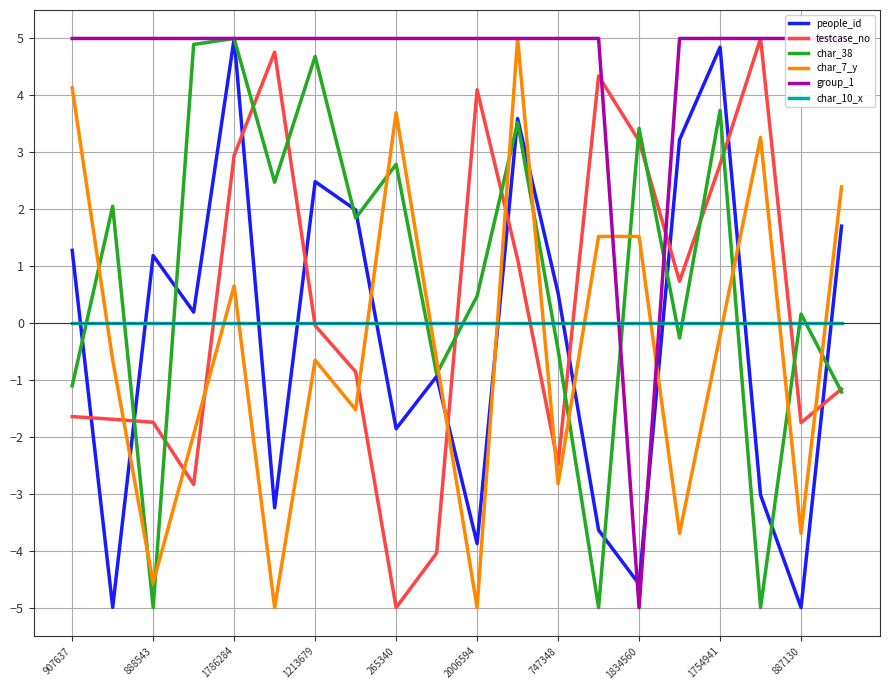

The value of char_7_y at 747348 is -4.7. True or false?

False